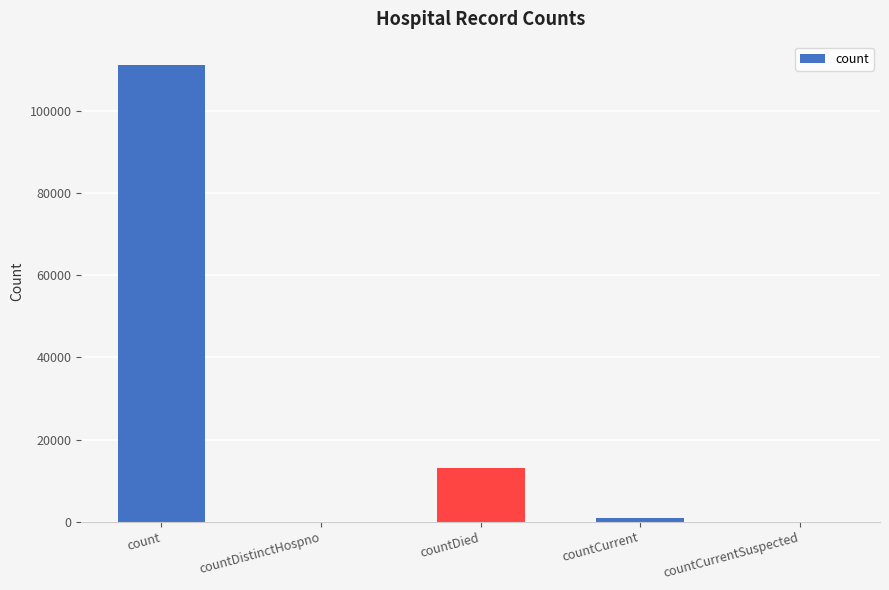

How many series are shown in this chart?

1